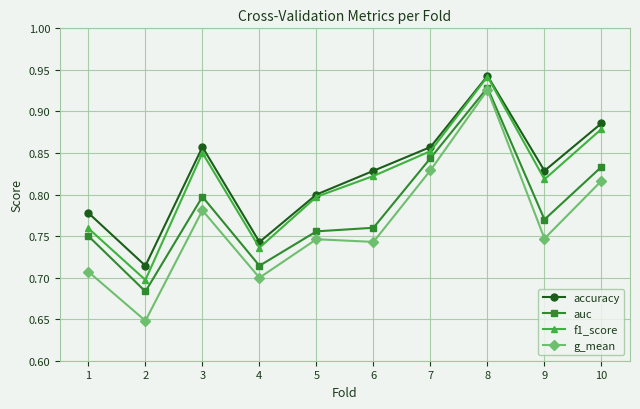

The auc series shows 0.8 at 10. True or false?

True